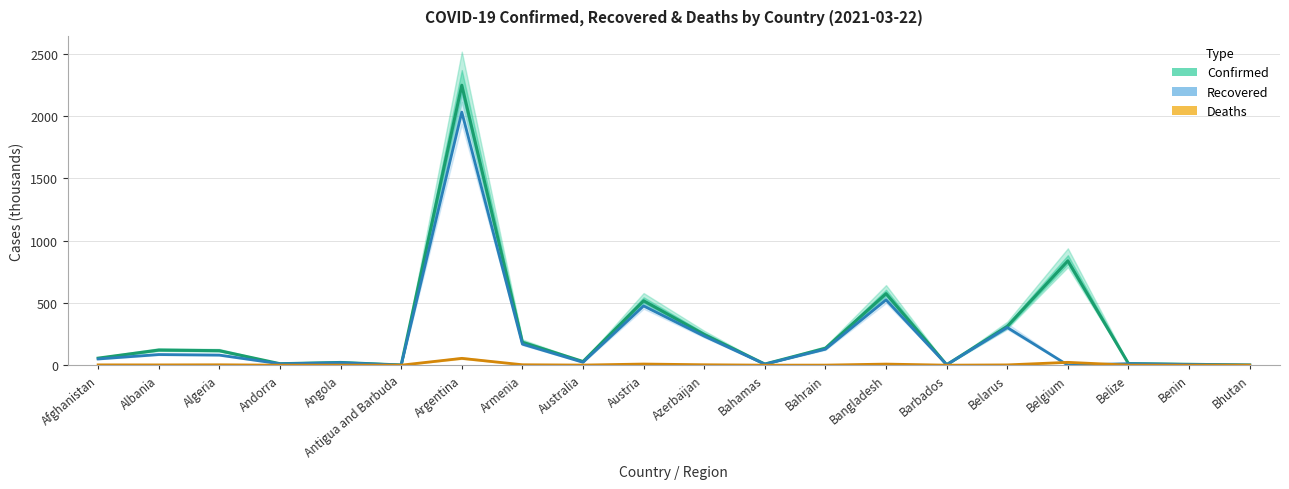

What is the difference between the highest and lowest values at Azerbaijan?

243.0